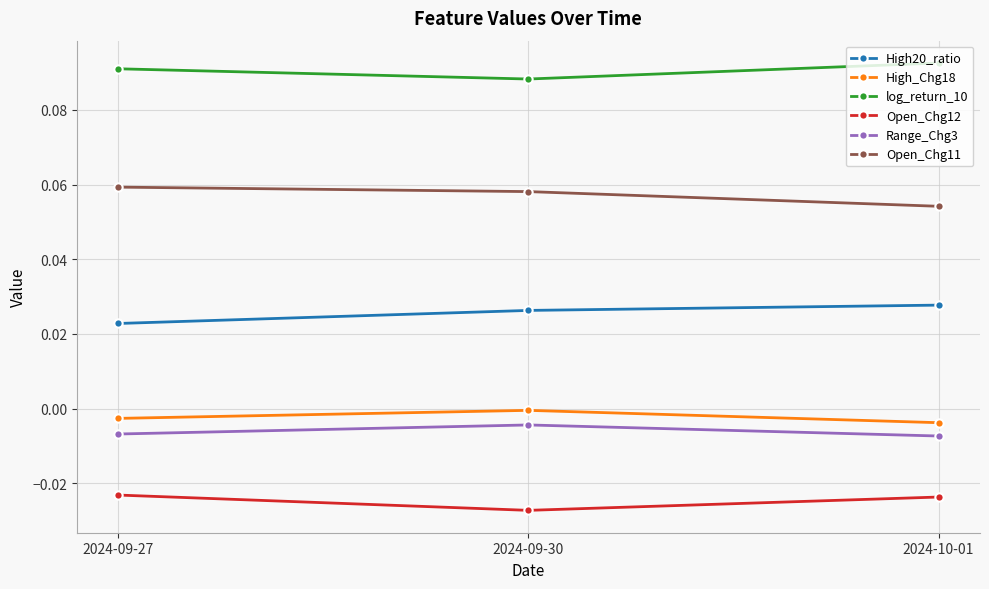

The Range_Chg3 series shows -0.0 at 2024-09-30. True or false?

True